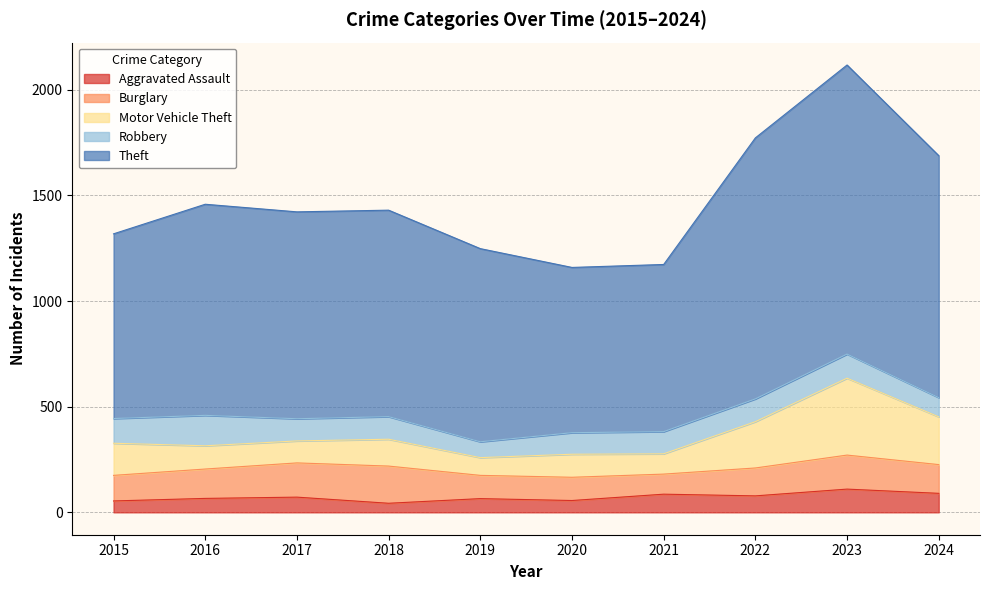

Where is the first local minimum for Theft?

2017